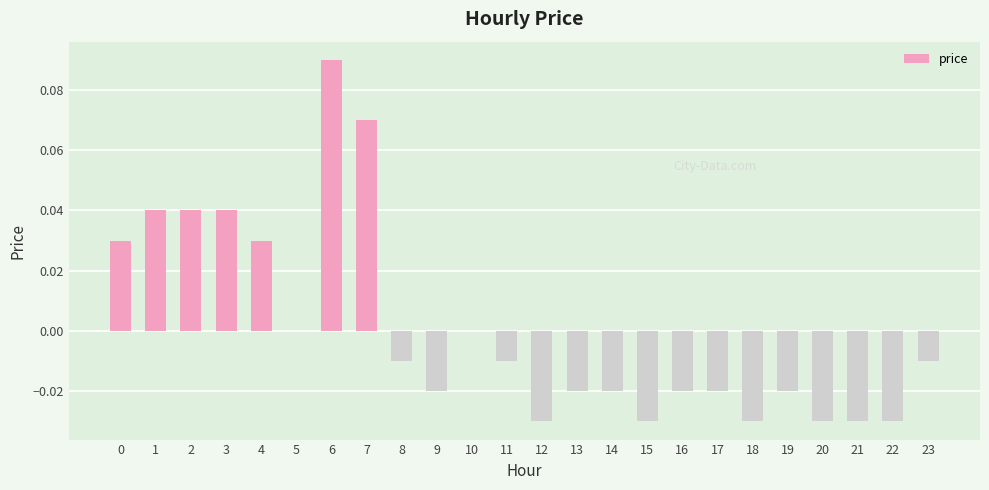

True or false: the data shows -0.0 at 14.

True